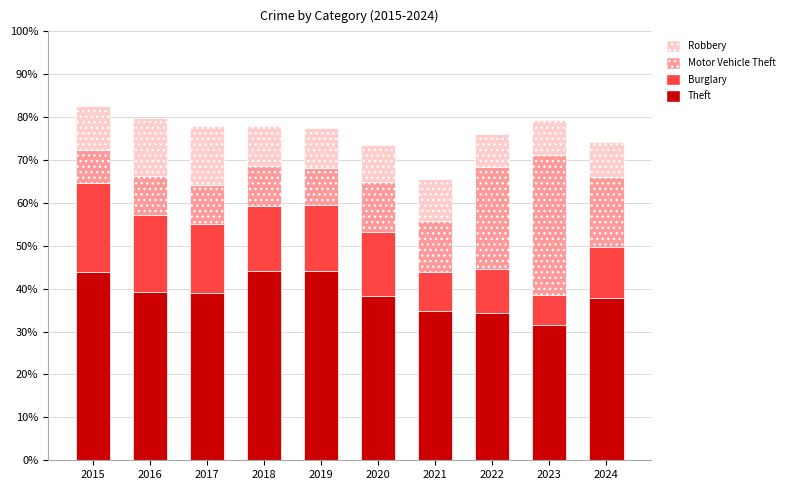

What are all the series names shown in the legend?

Robbery, Motor Vehicle Theft, Burglary, Theft